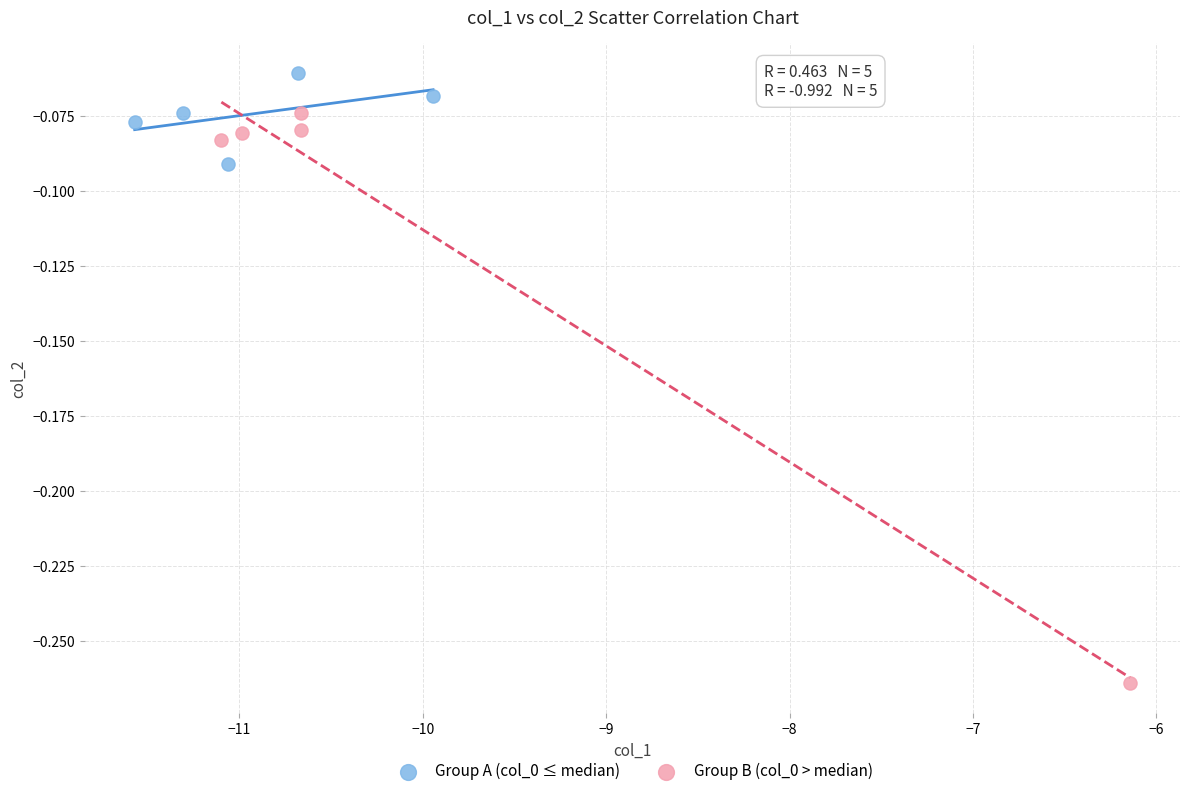

What are all the series names shown in the legend?

Group A (col_0 ≤ median), Group B (col_0 > median)